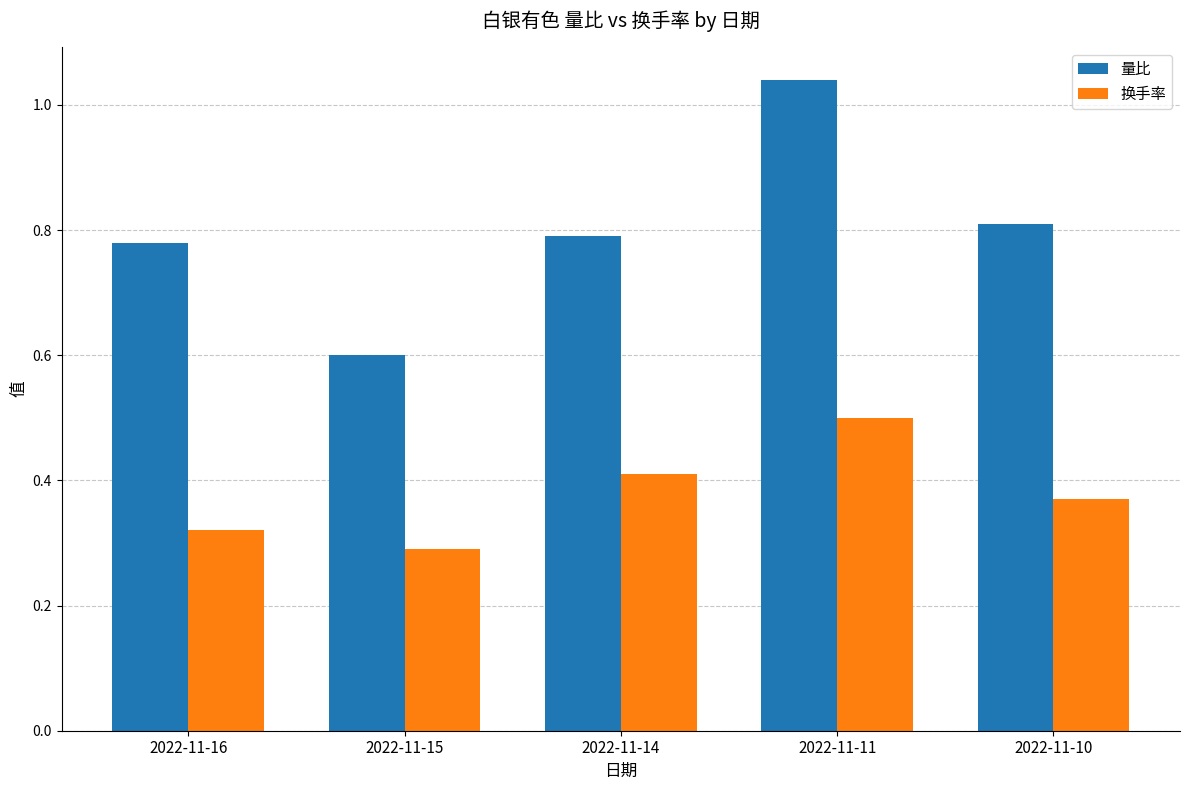

What is the minimum value for 量比?

0.6